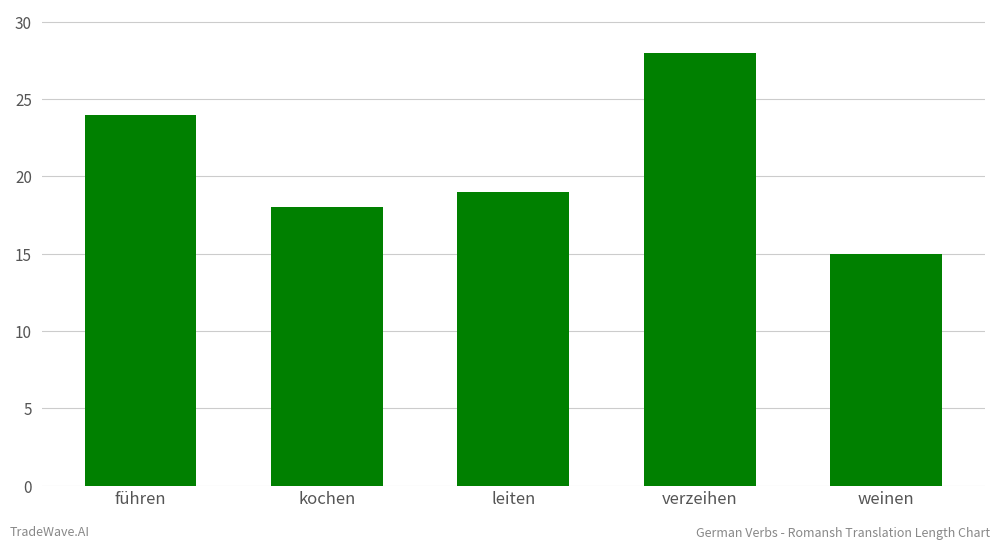

Are the bars horizontal?

No